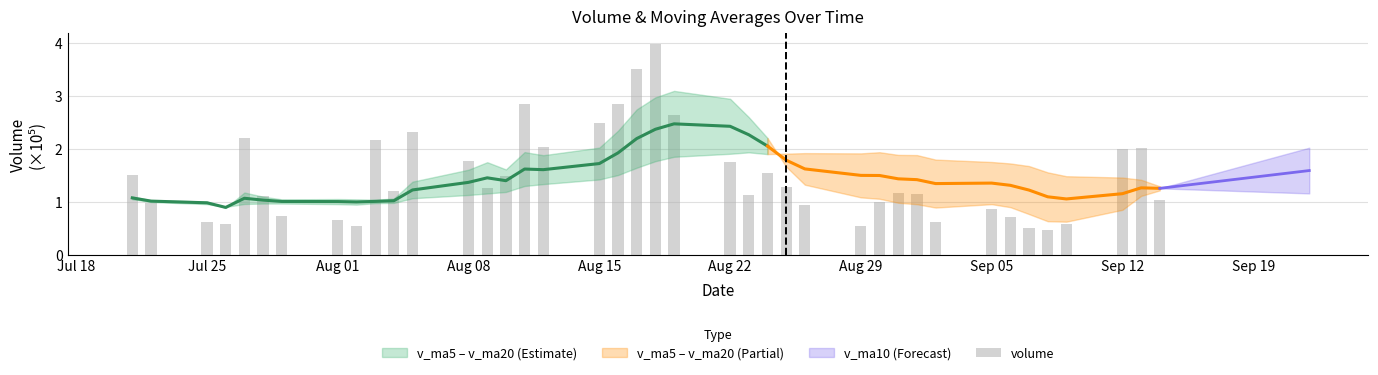

Reading left to right, what are all the values shown in this chart?

1.5	1.0	0.6	0.6	2.2	1.1	0.7	0.6	0.5	2.2	1.2	2.3	1.8	1.3	1.5	2.8	2.0	2.5	2.9	3.5	4.0	2.6	1.7	1.1	1.5	1.3	0.9	0.5	1.0	1.2	1.1	0.6	0.9	0.7	0.5	0.5	0.6	2.0	2.0	1.0